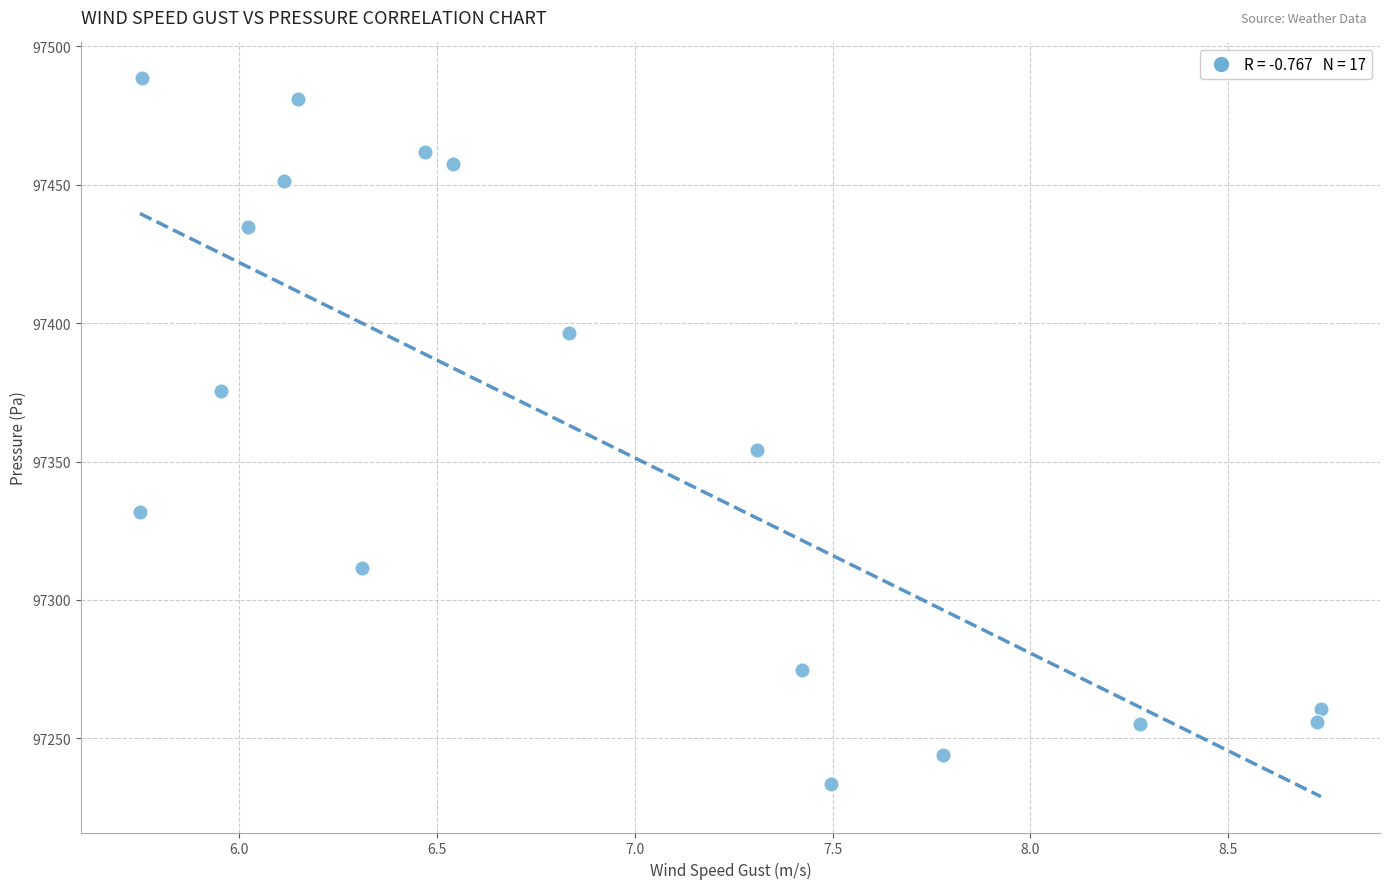

What is the range of X values (max minus min)?

3.0